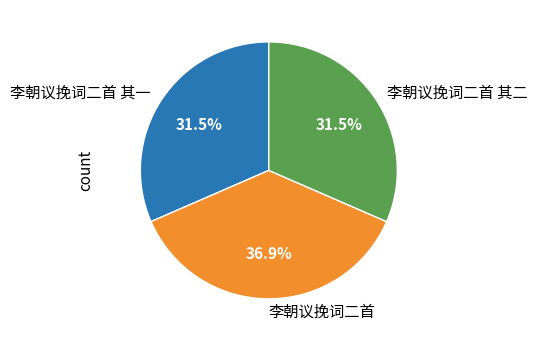

How much of the chart is everything except 李朝议挽词二首 其二?

68.5%